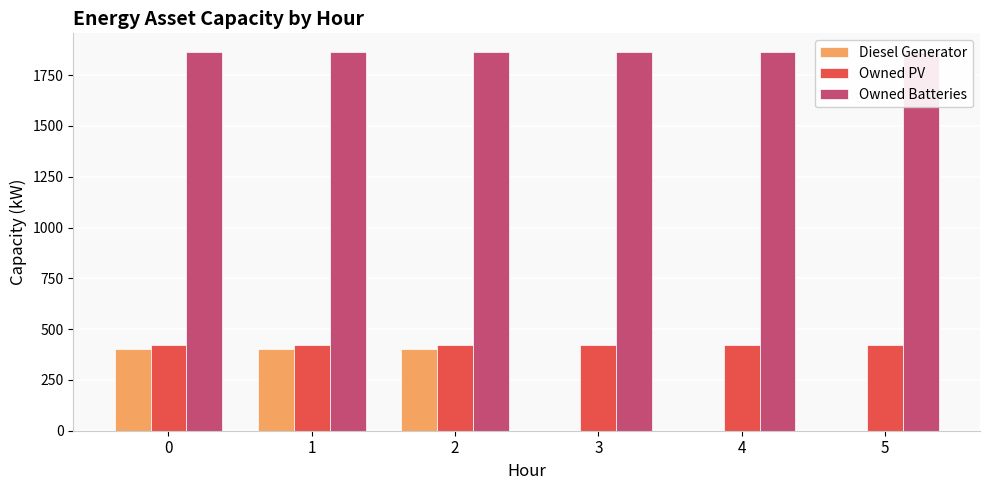

Reading right to left, transcribe all the data shown in this chart.

Diesel Generator: 5=0	4=0	3=0	2=400	1=400	0=400
Owned PV: 5=421	4=421	3=421	2=421	1=421	0=421
Owned Batteries: 5=1863	4=1863	3=1863	2=1863	1=1863	0=1863